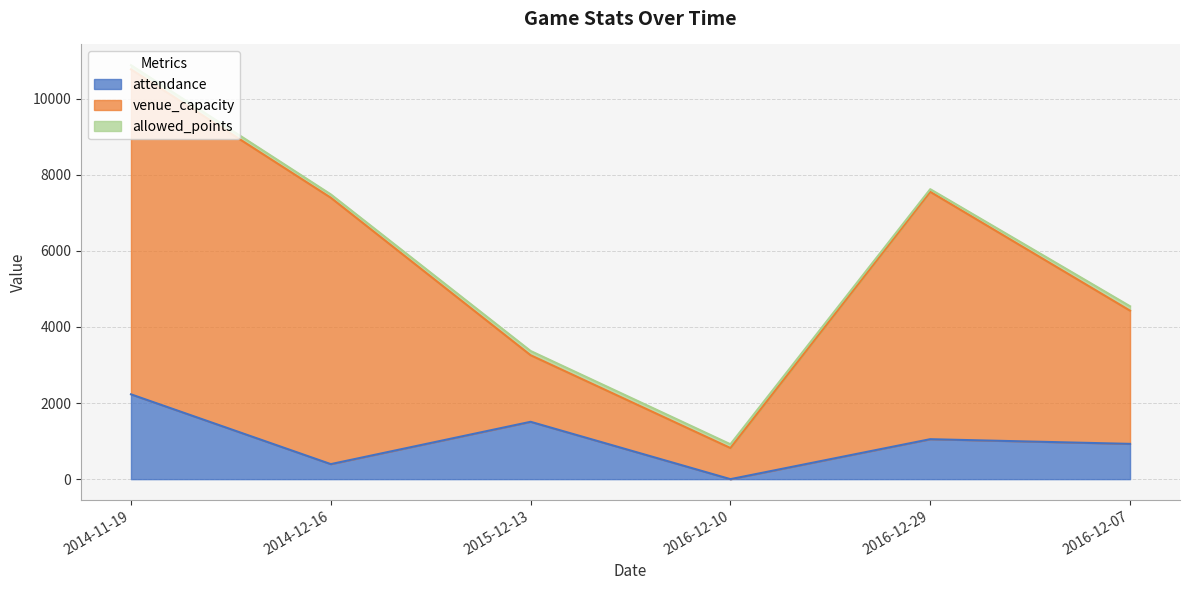

At which label does venue_capacity reach its minimum?

2016-12-10